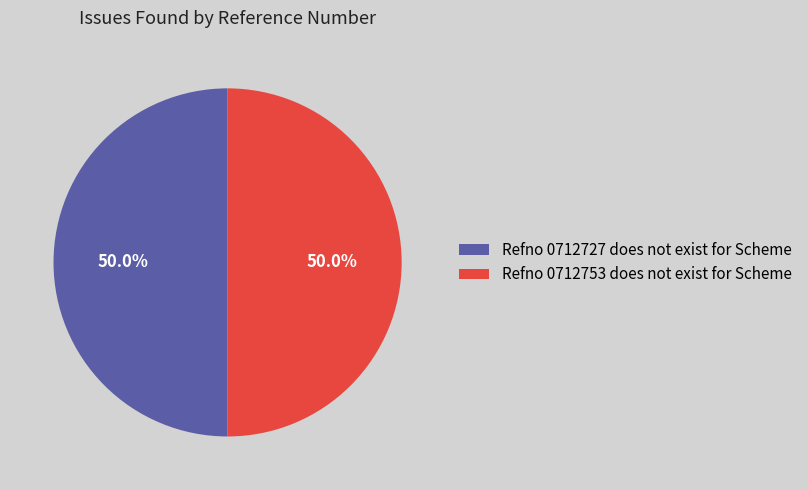

How many slices are in this pie chart?

2